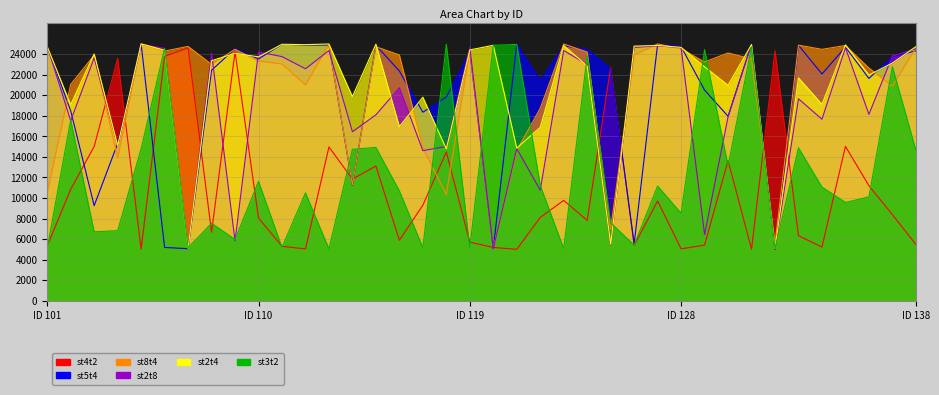

Reading left to right, what are all the values shown in this chart?

st4t2: 5335.6	10843.6	15011.1	23593.8	5022.3	23780.9	24603.8	6666.7	24218.1	8049.1	5295.1	5041.2	14962.1	11831.3	13107.0	5885.4	9293.7	14474.9	5699.6	5185.2	5000.0	8107.0	9762.7	7818.9	22716.0	5390.9	9705.2	5047.0	5411.5	13638.1	5015.0	24321.0	6327.2	5219.9	15020.6	11191.9	8374.5	5480.3
st5t4: 24722.2	18477.4	9254.3	15303.8	24970.6	5185.2	5062.6	22428.0	24526.7	23525.9	24971.7	24876.5	24879.8	11234.6	24856.0	22349.5	18344.8	19819.0	24259.3	5061.7	24958.8	21440.3	24809.0	24444.4	22572.5	5555.6	24971.4	24723.7	20493.8	17949.8	24995.0	5000.0	24856.0	22060.2	24681.1	21628.1	23765.4	24317.1
st8t4: 10515.0	21049.4	23883.0	13871.5	24993.7	24290.1	24746.8	23004.1	24465.0	23320.5	23037.4	21008.2	24921.0	11275.7	24711.9	23912.0	14858.3	10343.5	24341.6	5144.0	14609.1	18724.3	24982.6	24197.5	6954.7	23909.5	24985.6	24517.3	23230.5	24106.6	23525.2	5584.7	24866.3	24461.8	24835.4	22640.4	20884.8	24606.5
st2t8: 24780.1	17510.3	23634.7	15065.1	24970.1	24552.5	5157.9	24101.1	5823.0	24210.8	23754.4	22572.0	24344.8	16440.3	18086.4	20729.2	14603.1	15009.3	24670.8	5082.3	14794.2	10761.3	24346.1	22983.5	5411.5	24650.2	24796.3	24631.9	6440.3	17890.0	24958.5	5000.0	19650.2	17662.0	24619.3	18133.3	23806.6	24519.7
st2t4: 24722.2	19074.1	24013.7	15086.8	24988.0	24382.7	5086.4	23353.9	24074.1	23731.4	24955.0	24917.7	24982.7	19856.0	24958.8	16938.7	19803.3	14783.2	24403.3	24856.0	14856.0	16872.4	24838.0	22839.5	5493.8	24773.7	24838.7	24654.9	22757.2	20964.5	24927.1	5082.3	21687.2	19108.8	24897.1	21965.5	23127.6	24722.2
st3t2: 5075.2	17592.6	6702.6	6818.6	14787.1	24552.5	5157.9	7530.9	5967.1	11610.2	5195.1	10493.8	5044.3	14732.5	14917.7	10688.7	5157.3	24957.5	5144.0	24856.0	24938.3	11214.0	5075.2	23827.2	7572.0	5411.5	11160.0	8509.9	24423.9	13118.1	24703.2	5082.3	14876.5	11064.8	9557.6	10107.3	22777.8	14652.8